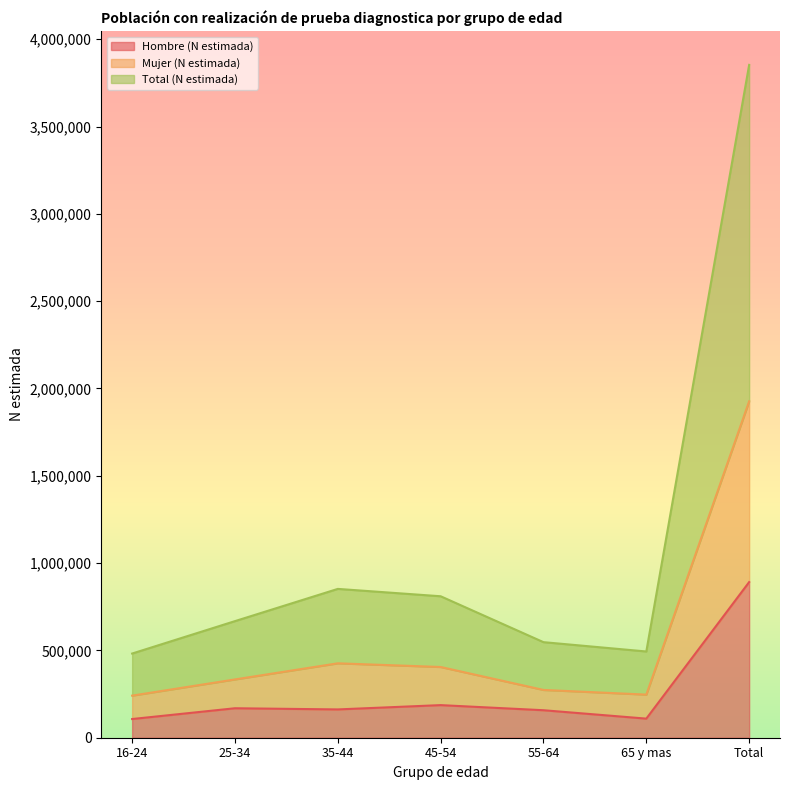

True or false: Hombre (N estimada) has a value of 484391 at Total.

False